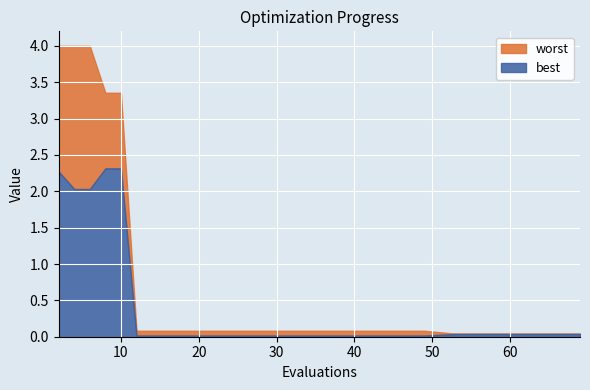

True or false: best and worst intersect in this chart.

False